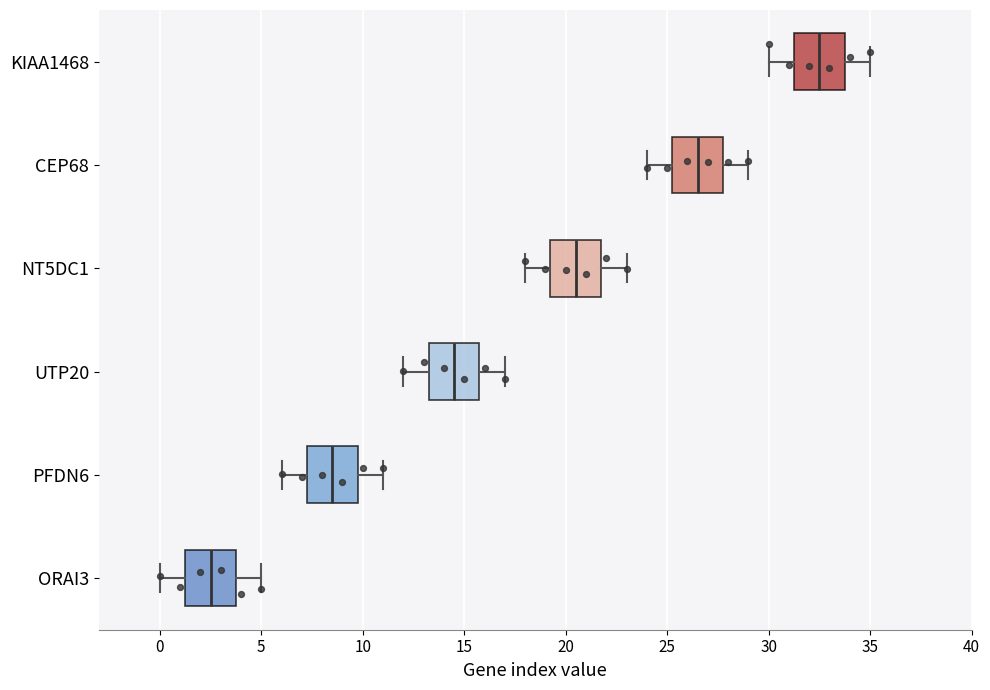

Which box has the furthest to the right median line?

KIAA1468